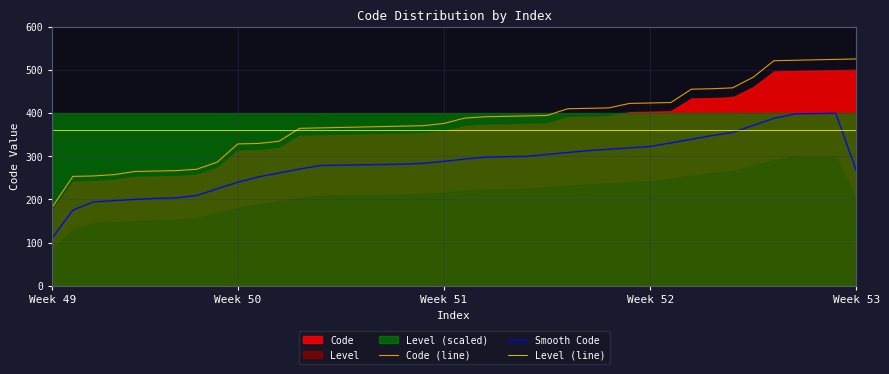

What value does the Smooth Code series have at Week 50?

239.7